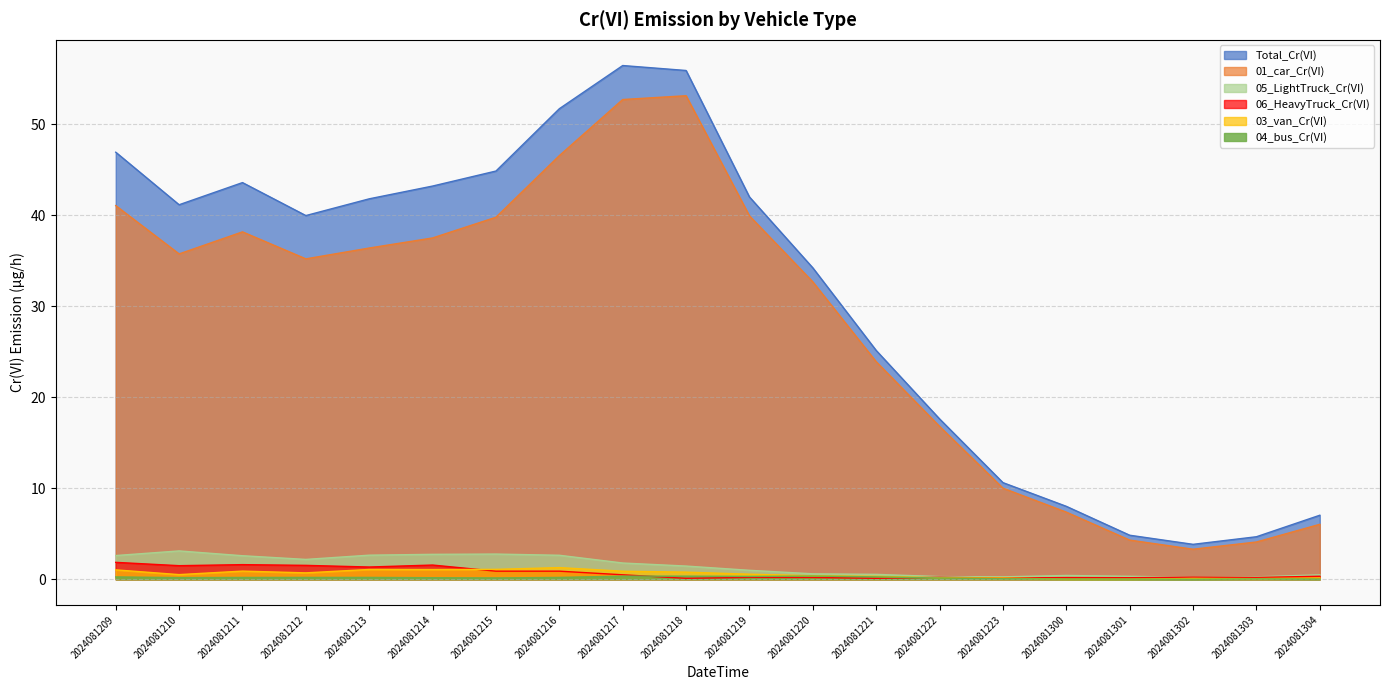

What is the spread (max minus min) of values at 2024081223?

10.6